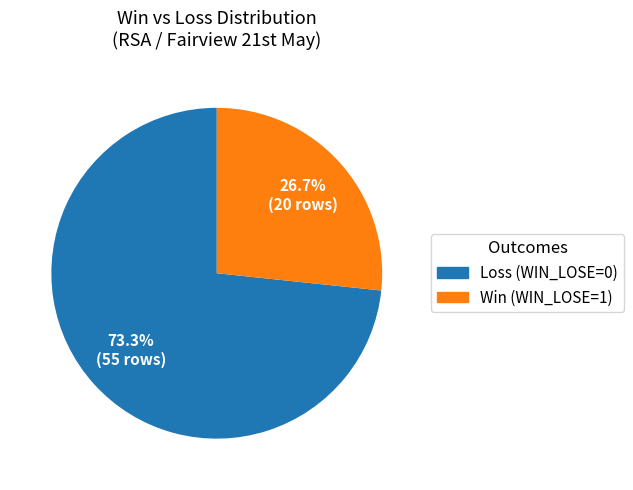

How many segments does this pie chart have?

2